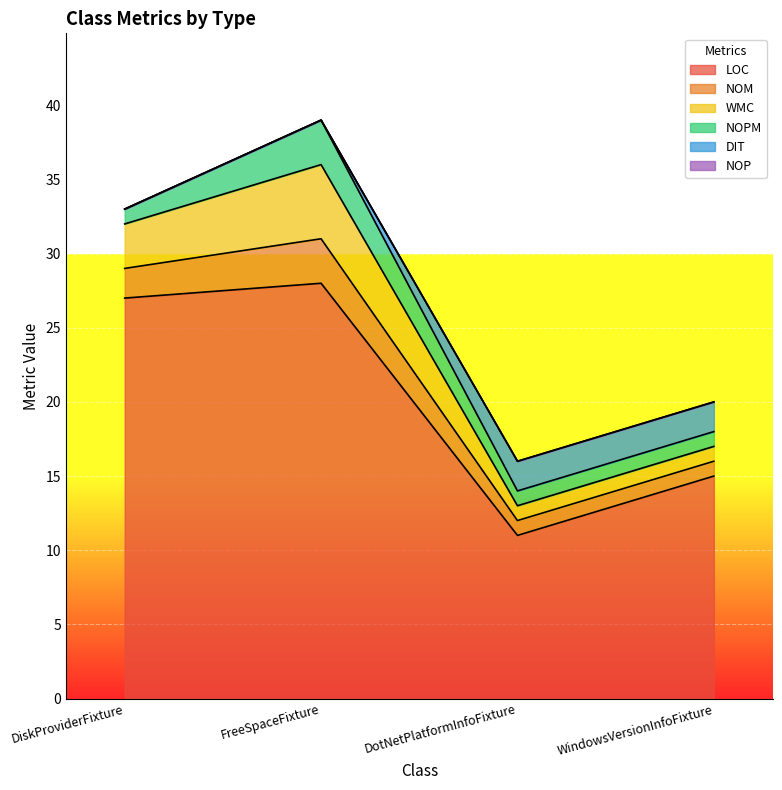

True or false: NOM has a value of 1 at DotNetPlatformInfoFixture.

True